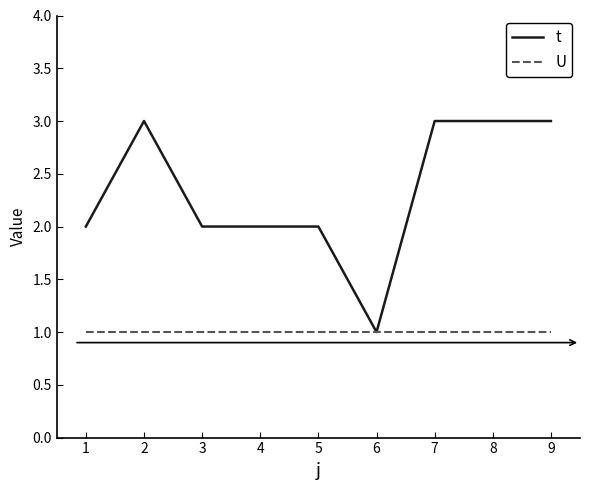

The value of U at 1 is 1. True or false?

True